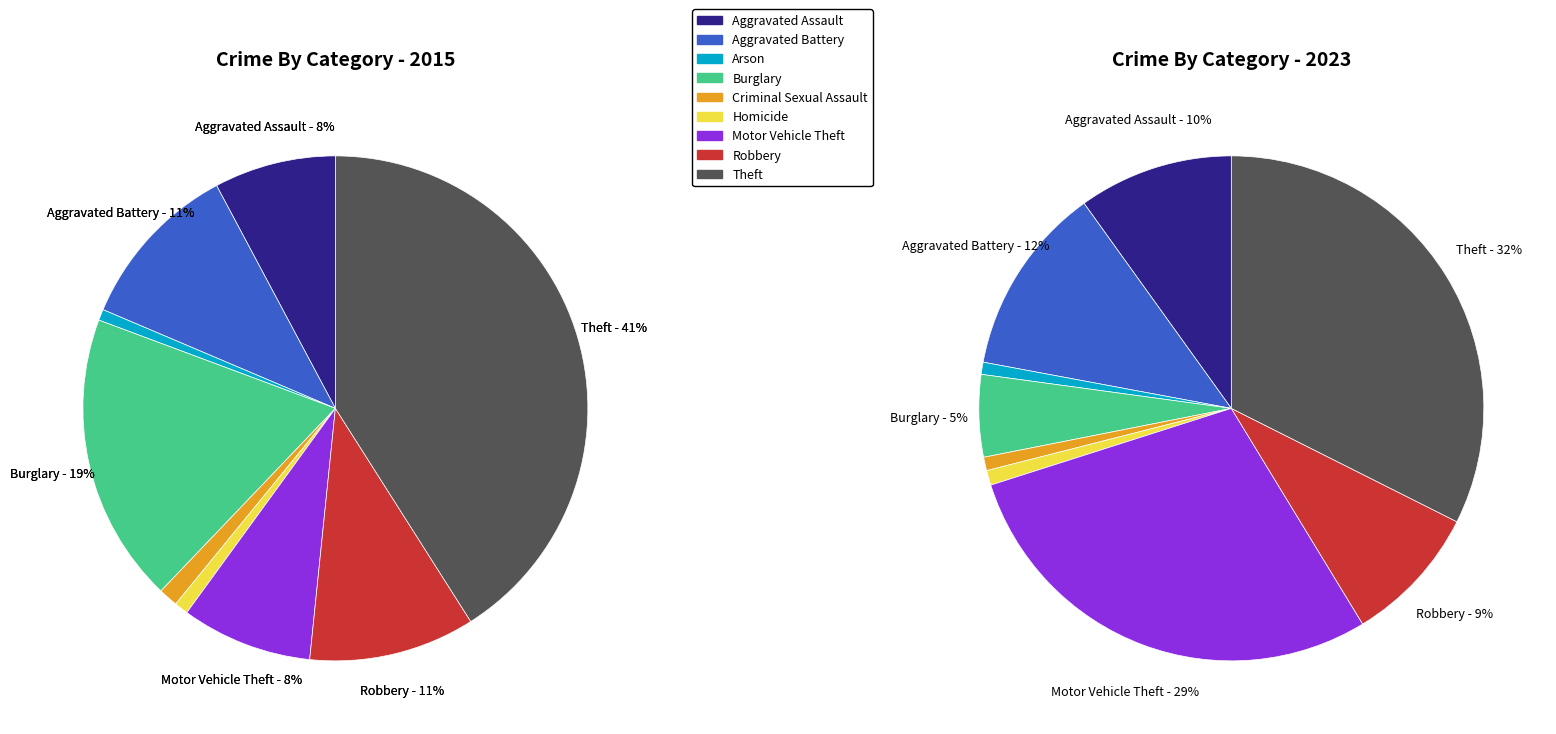

Which has a higher value, 8 or 4?

8